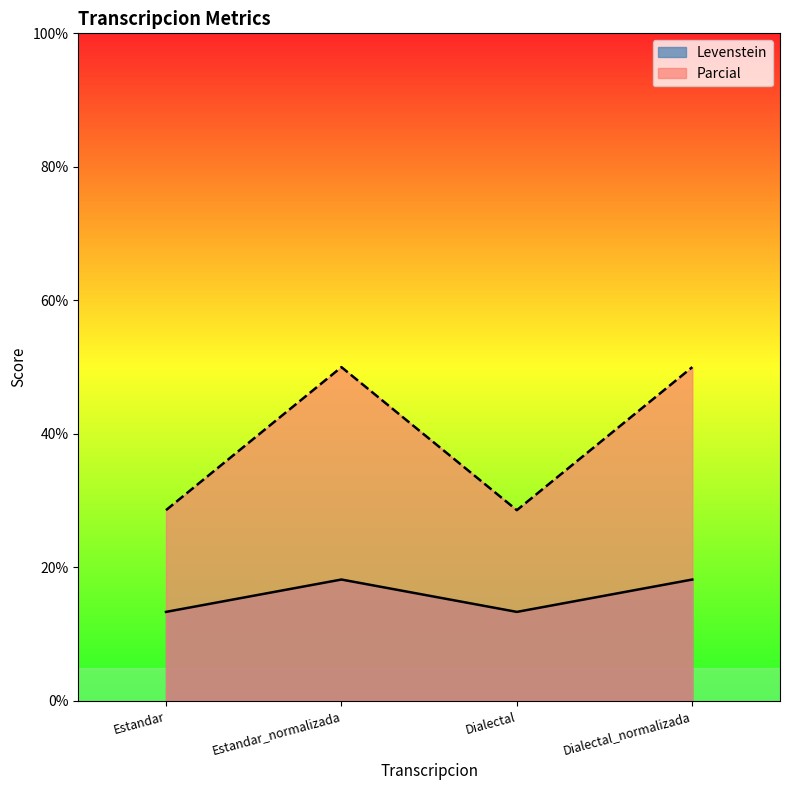

Between Estandar and Estandar_normalizada, which series saw the biggest shift?

Parcial